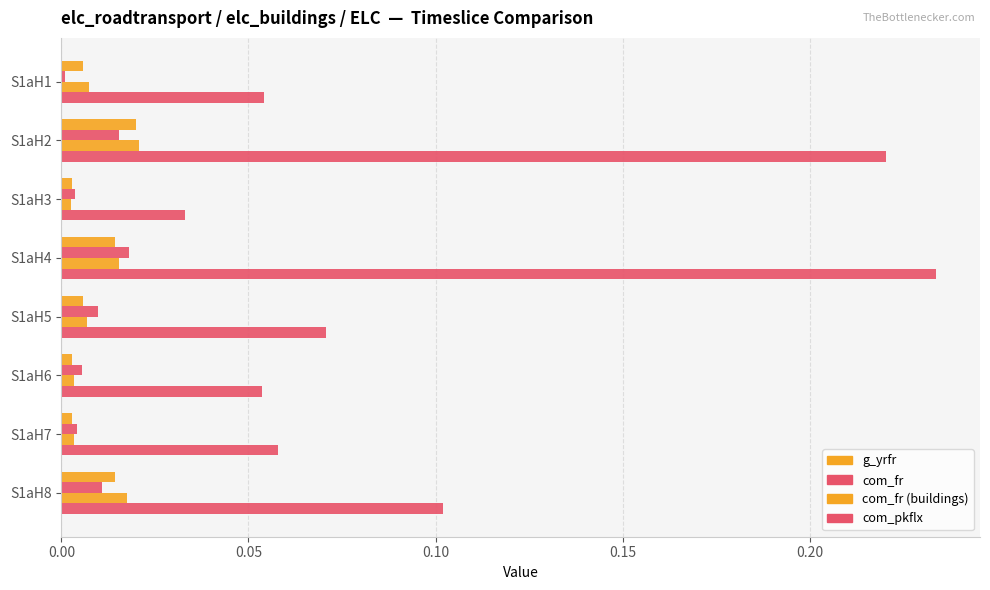

What is the difference between the second highest and minimum values in the com_pkflx series?

0.2